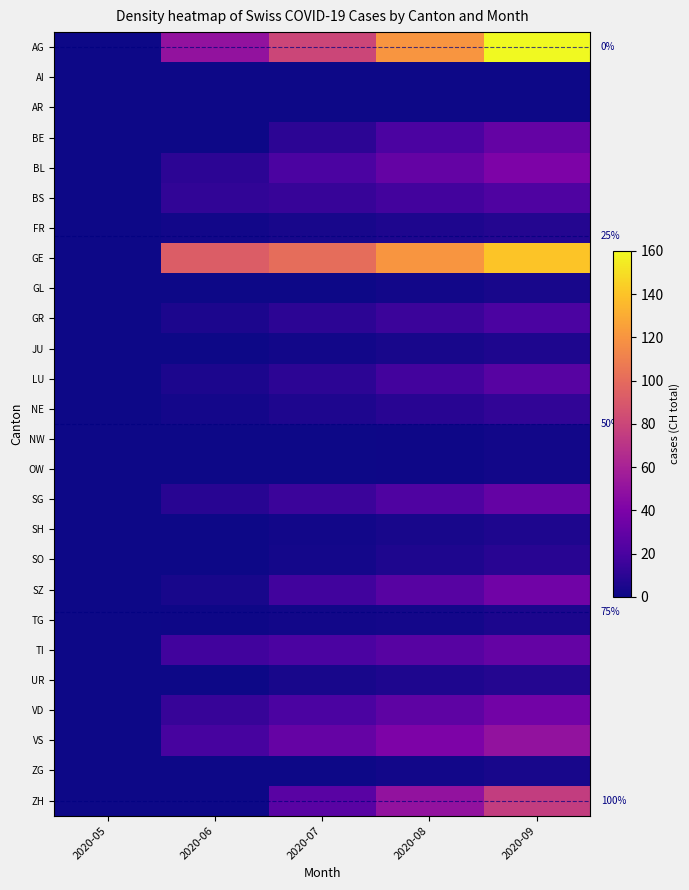

Which series has the largest total across all categories?

GE